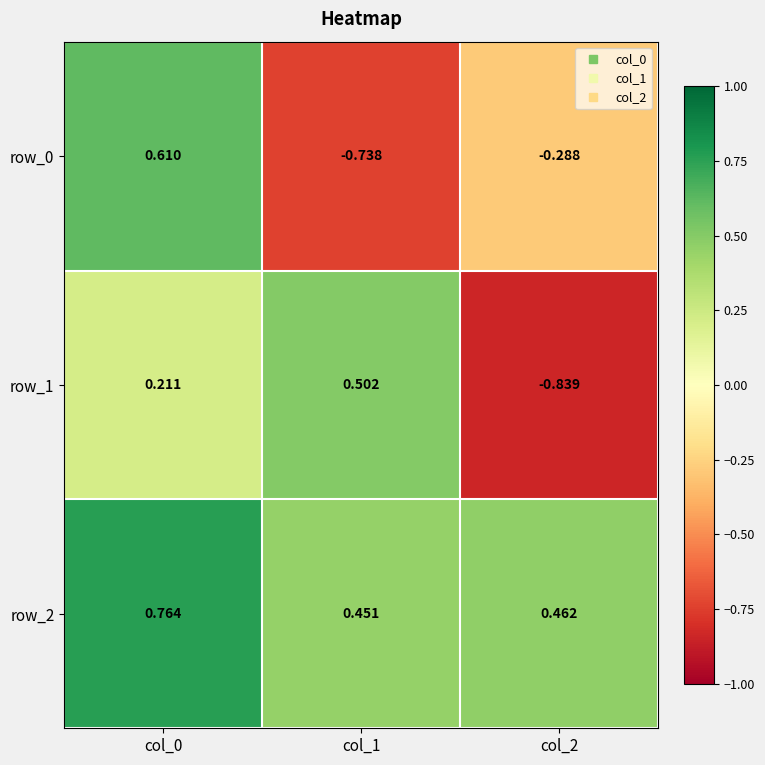

Is the value of row_2 at col_0 greater than the value of row_1 at col_2?

Yes